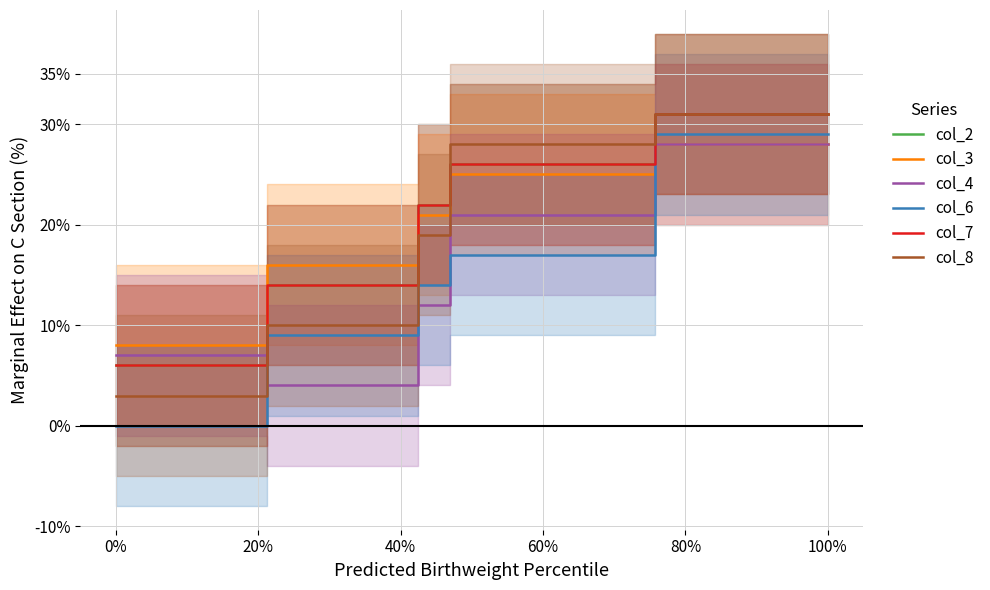

What position from the left is 20%?

2